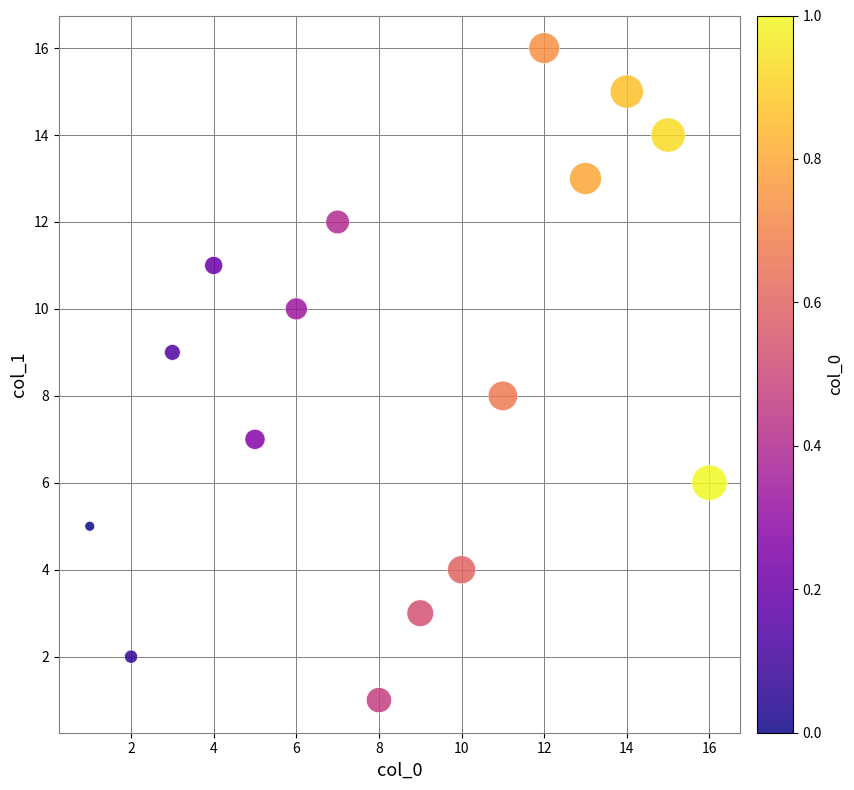

What is the range of Y values (max minus min)?

15